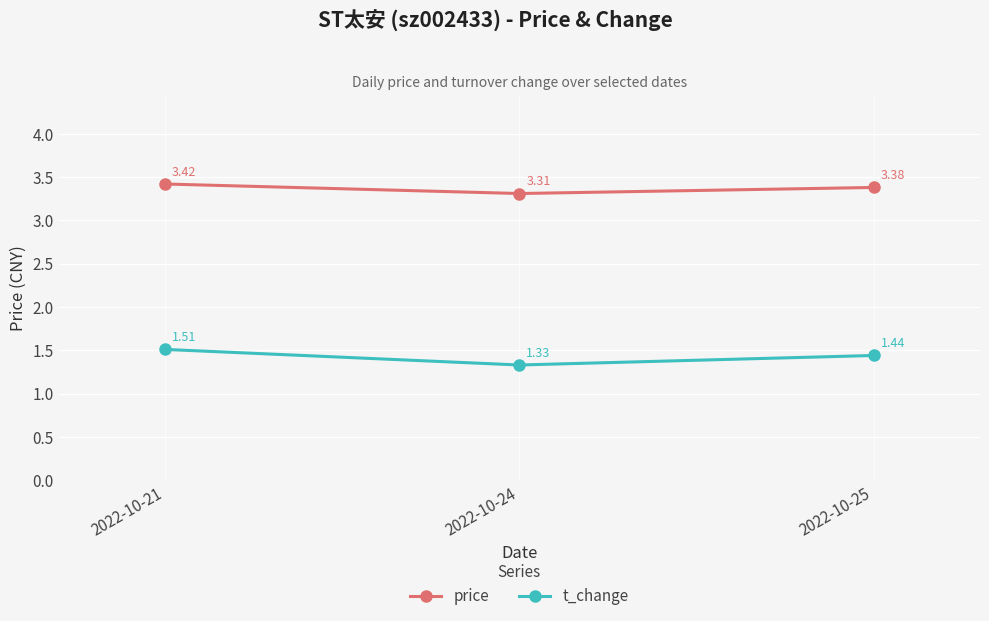

Rank the series by their maximum value, from highest to lowest.

price, t_change